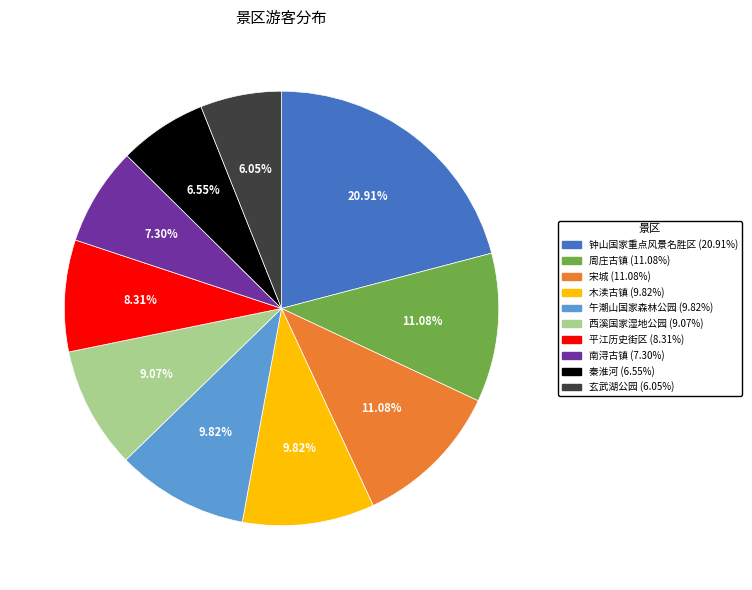

Which slice is the smallest?

玄武湖公园